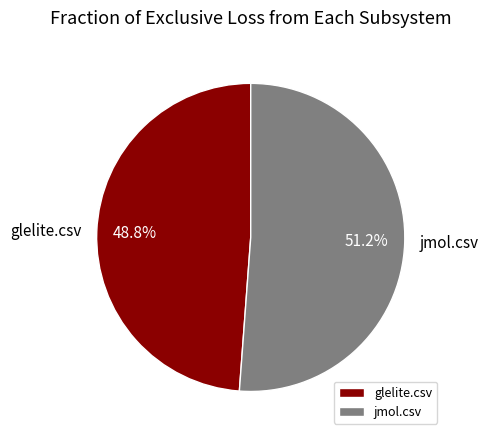

To the nearest percent, what is the difference between the glelite.csv and jmol.csv slice percentages?

2%